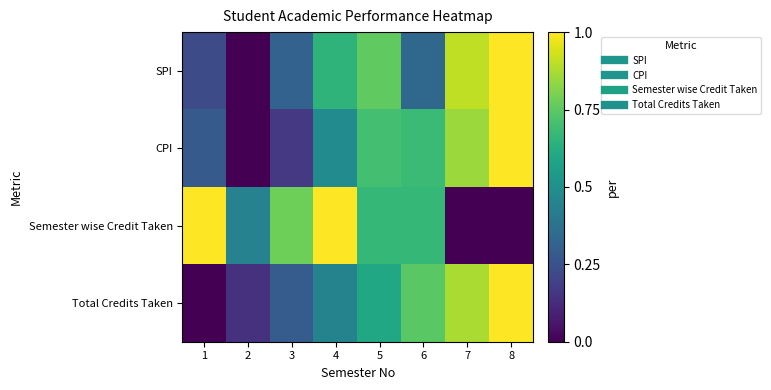

How many categories are shown in the chart?

8